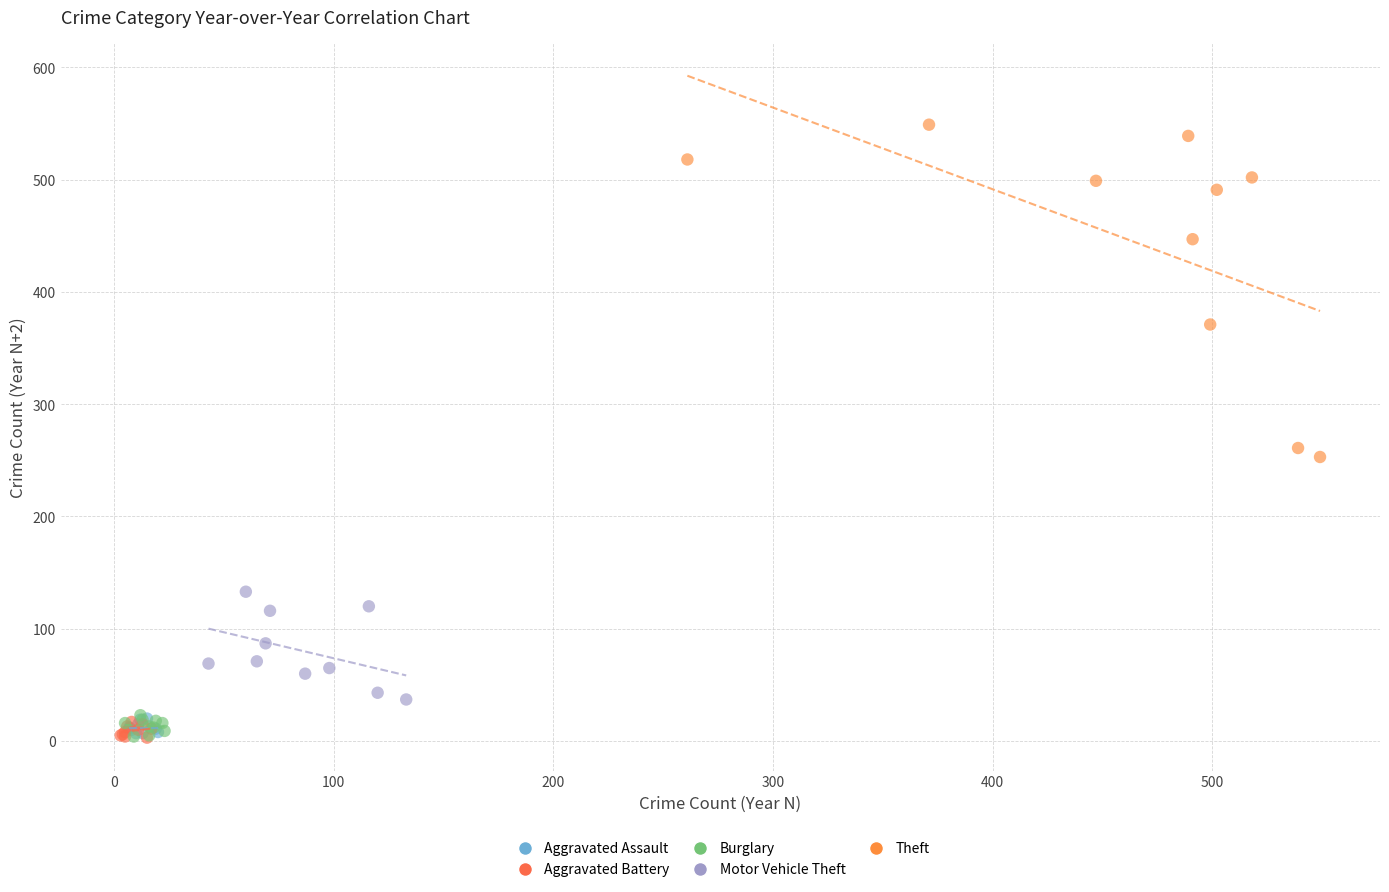

Which series contains the highest Y value?

Theft